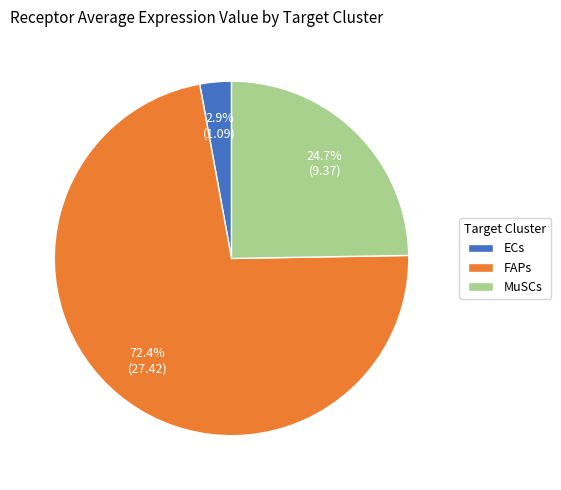

True or false: ECs accounts for 3% of the total.

True